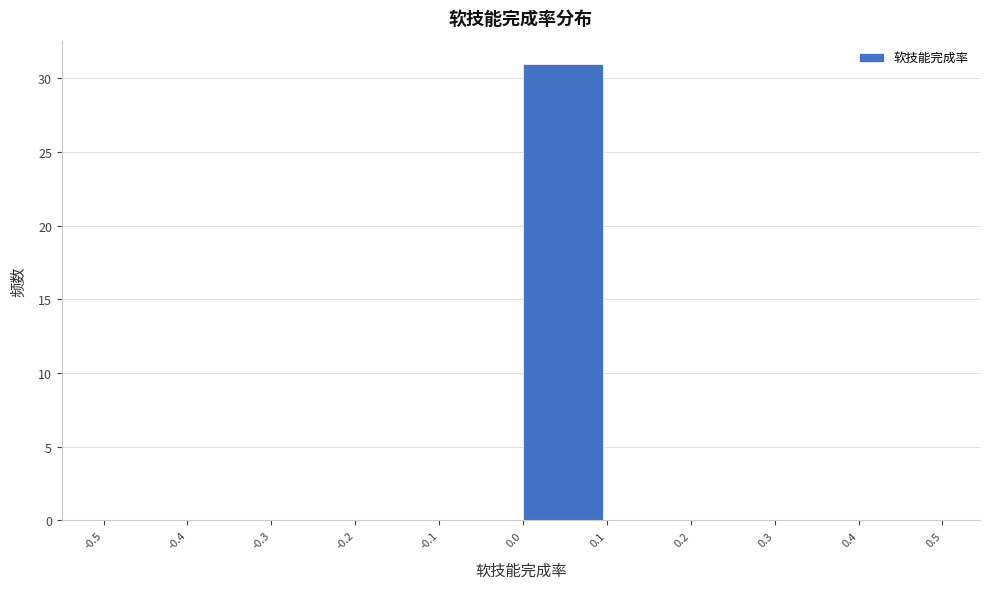

Which range on the x-axis has the tallest bar?

0.0 to 0.1